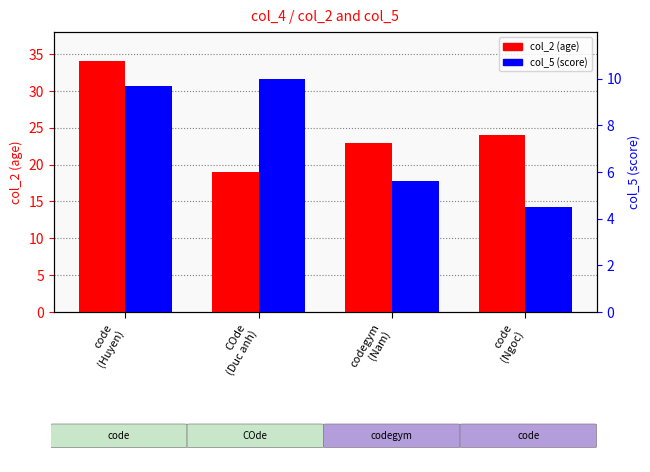

Which category has the lowest value across all series?

code
(Ngoc)